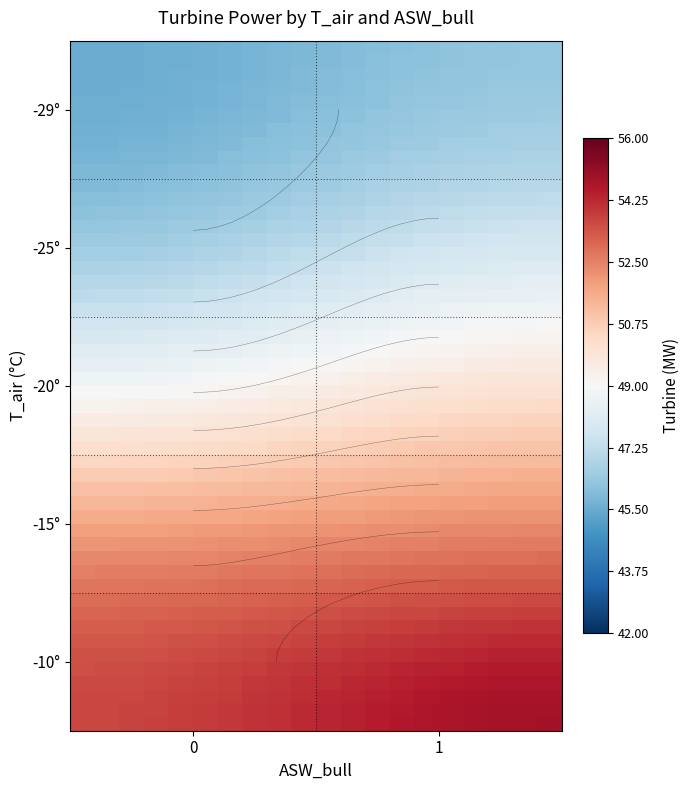

Read the Turbine value at 27.

52.4